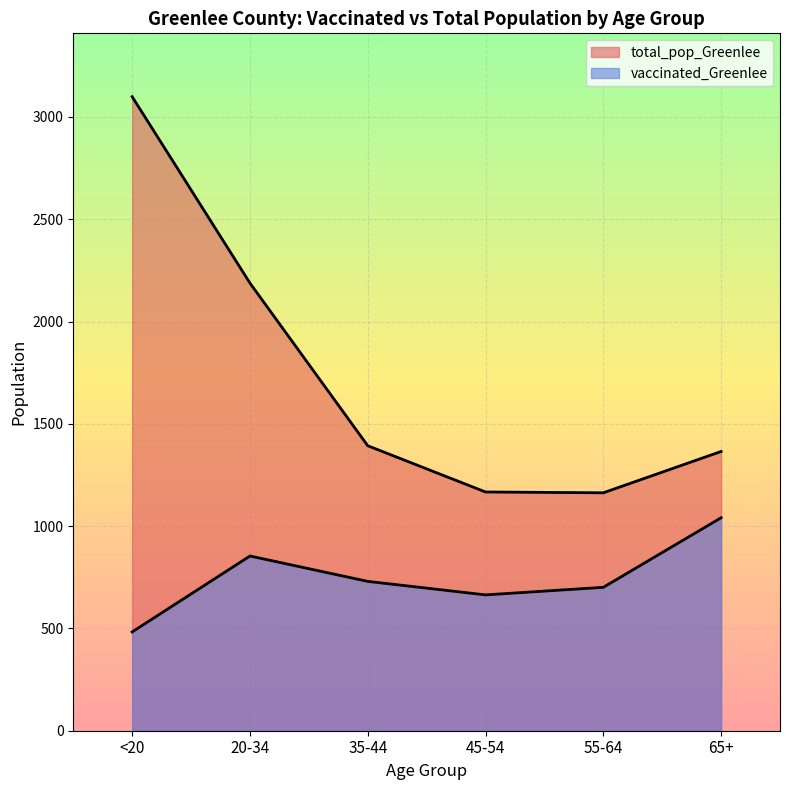

True or false: vaccinated_Greenlee and total_pop_Greenlee intersect in this chart.

False